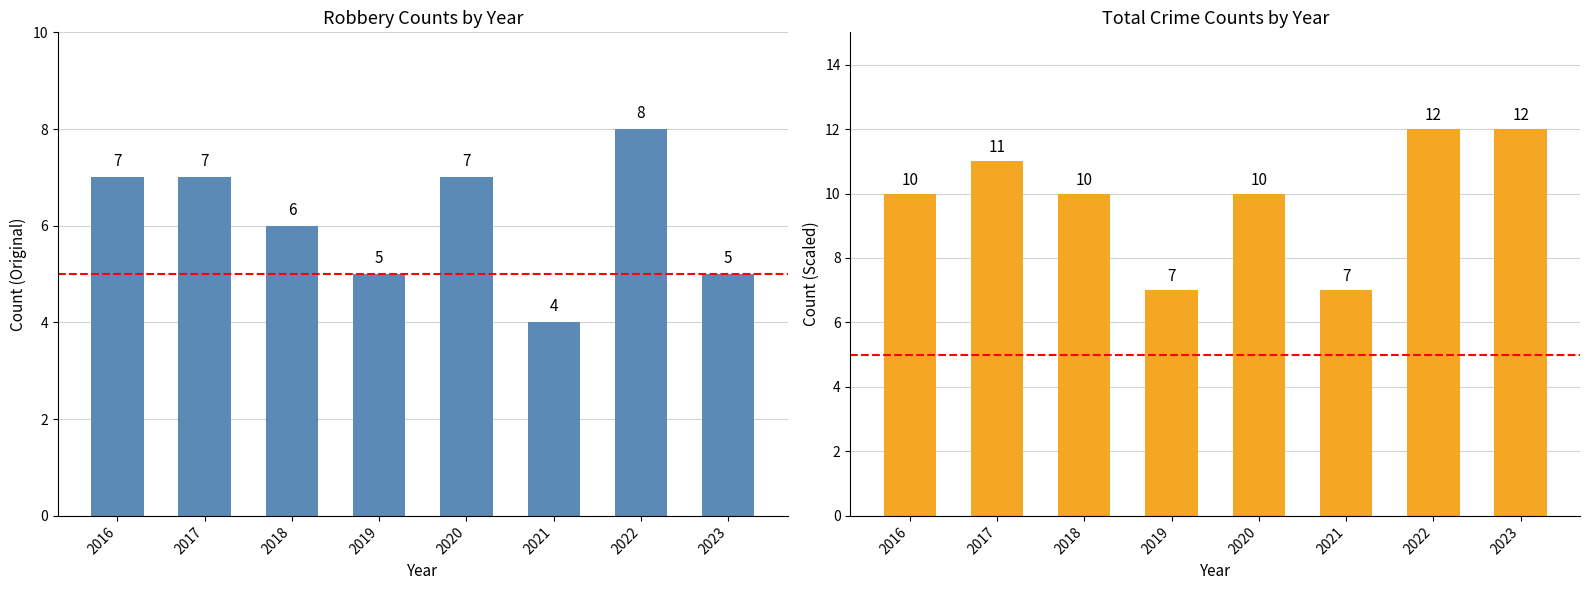

At which label does Robbery first exceed 7?

2022